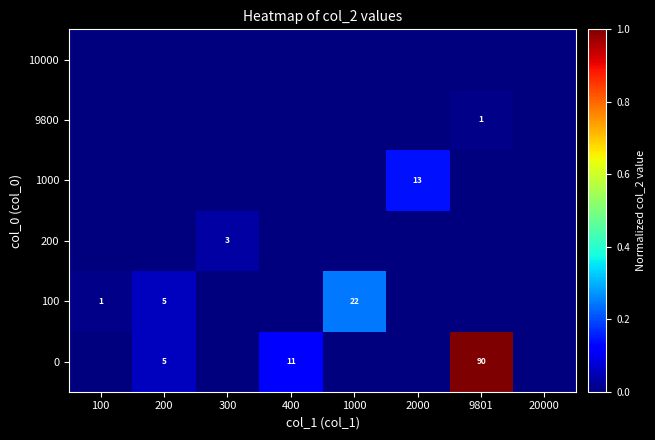

Which has a higher value, 100 or 200?

200